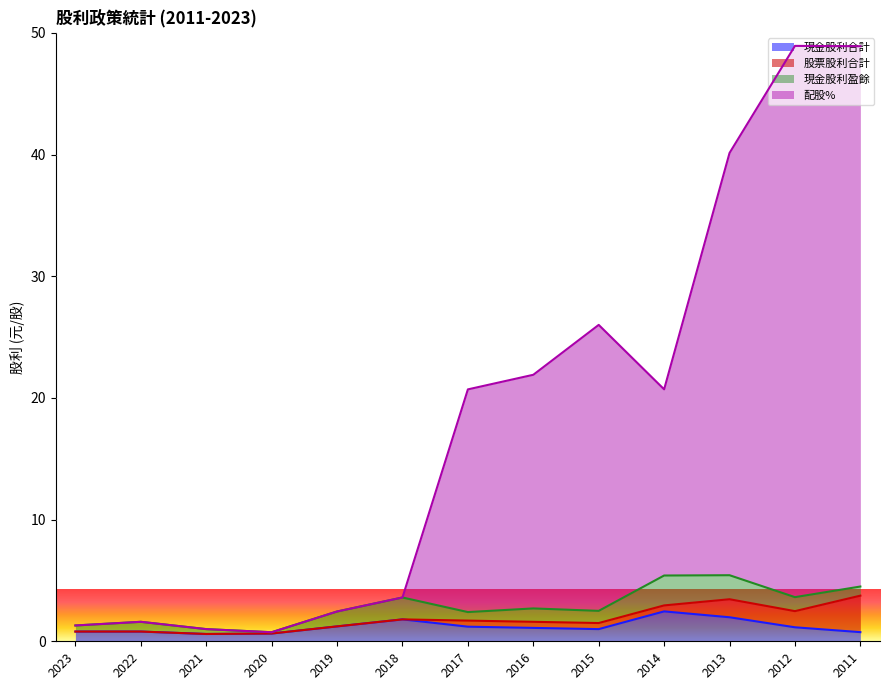

Which series has the largest range (max minus min)?

配股%